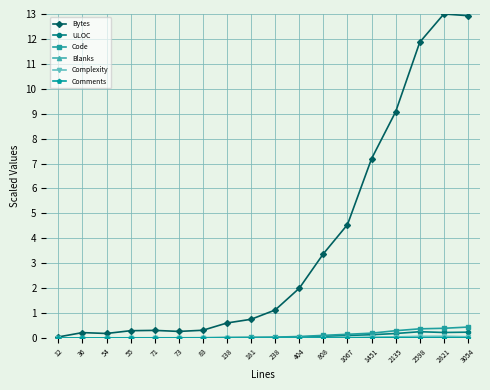

At how many categories does at least one series exceed 10?

3